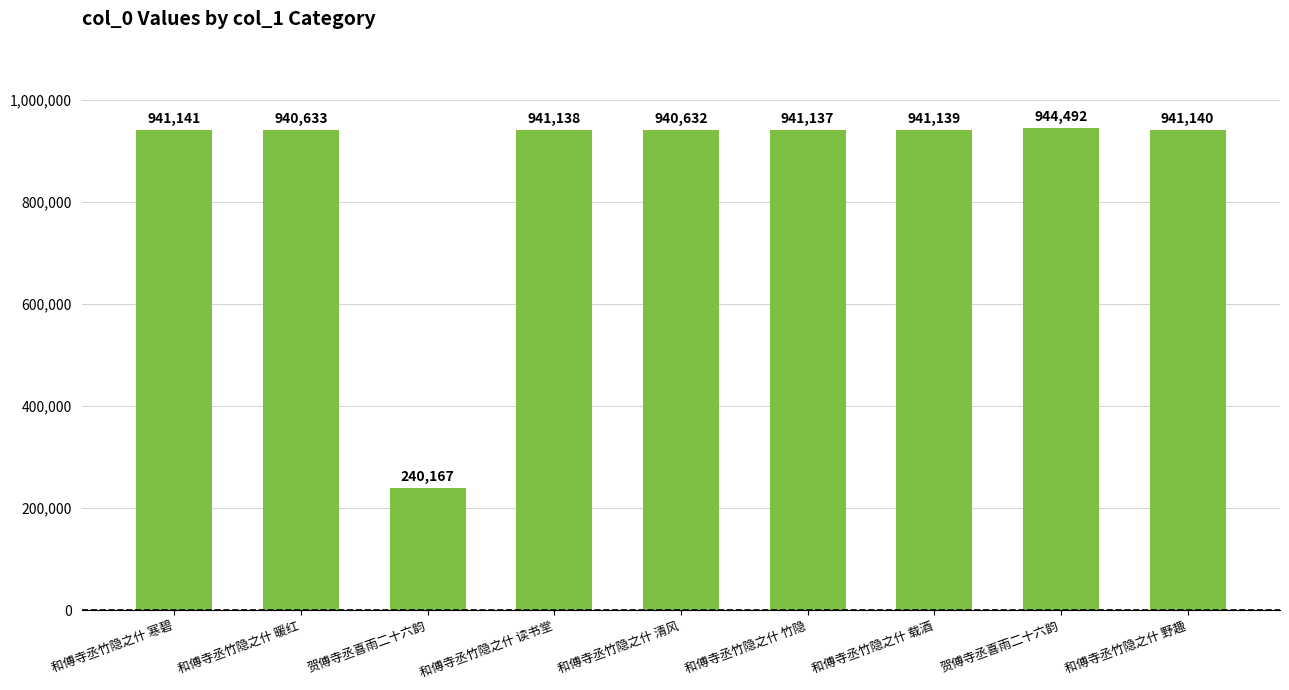

Is it true that the value at 和傅寺丞竹隐之什 读书堂 is 528667?

False